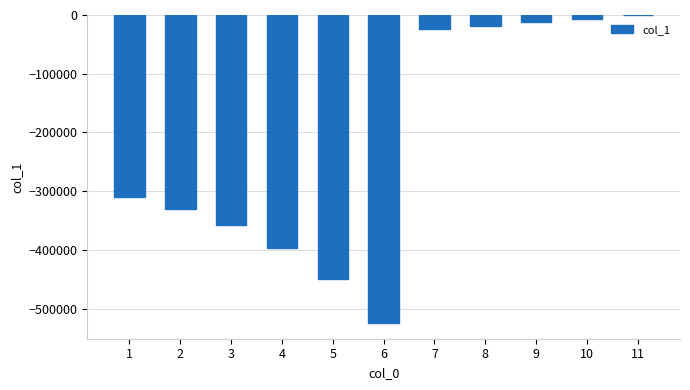

What is the maximum value shown in the chart?

-588.6